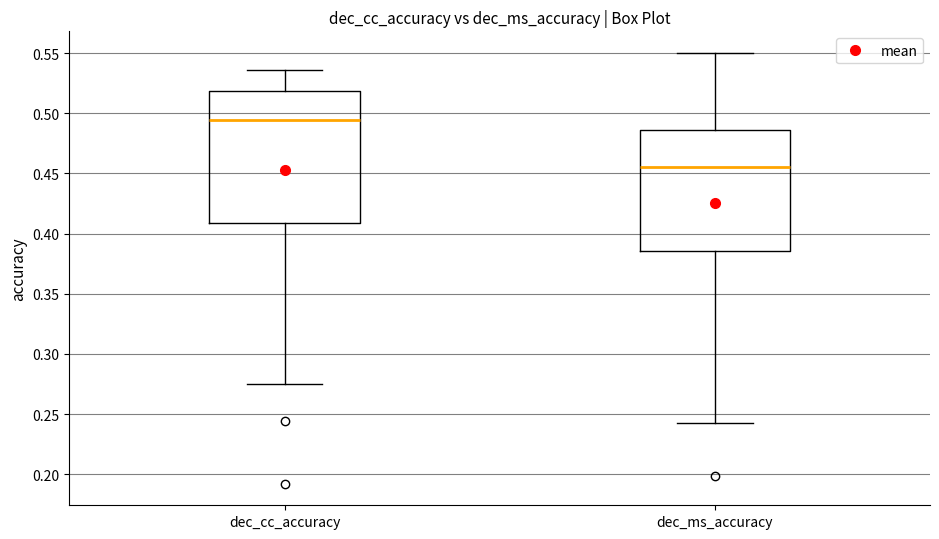

Which box has the highest median line?

dec_cc_accuracy